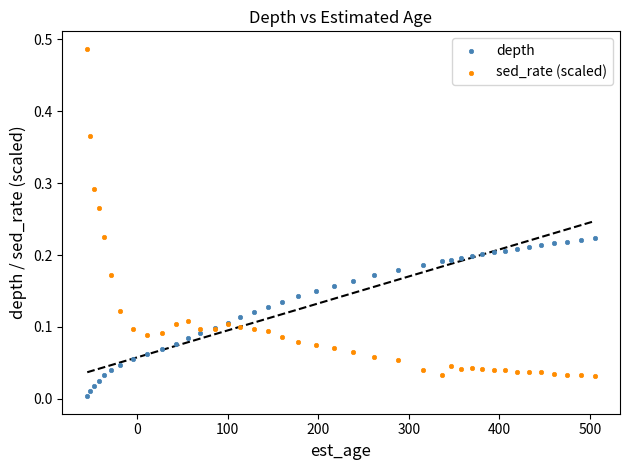

Which series contains the lowest Y value?

depth